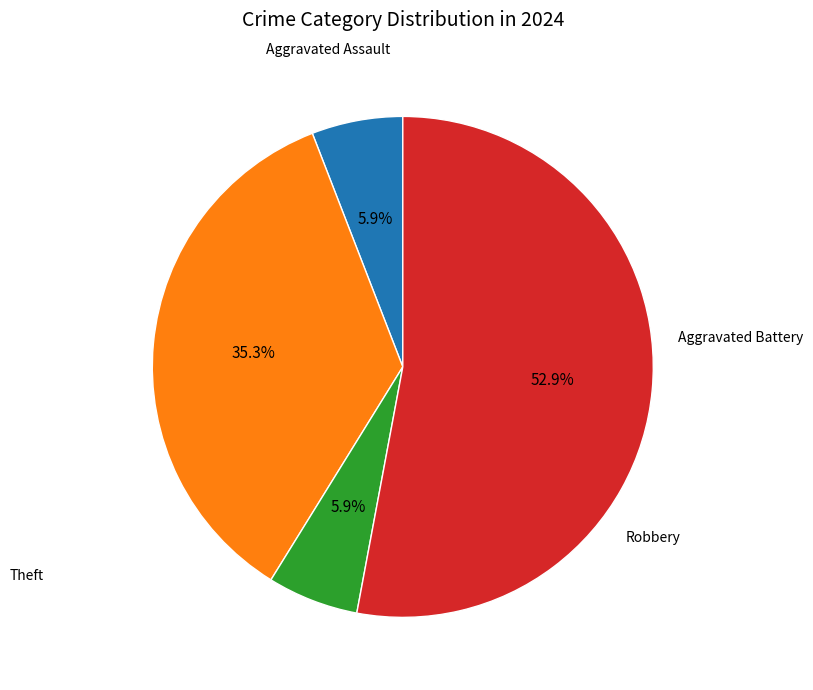

How many segments does this pie chart have?

4